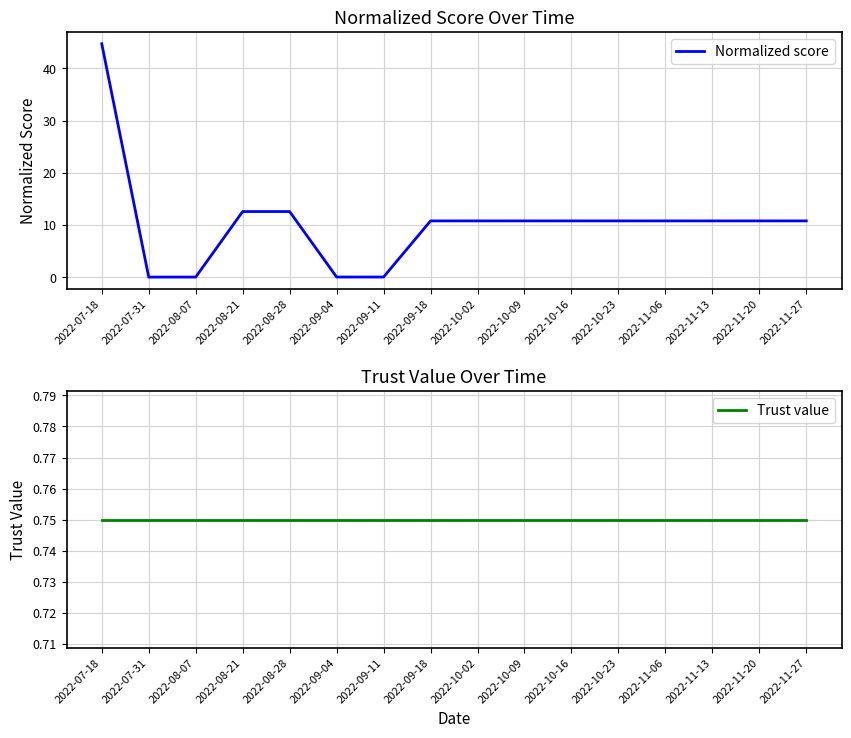

True or false: Normalized score has a value of 17.5 at 2022-08-28.

False